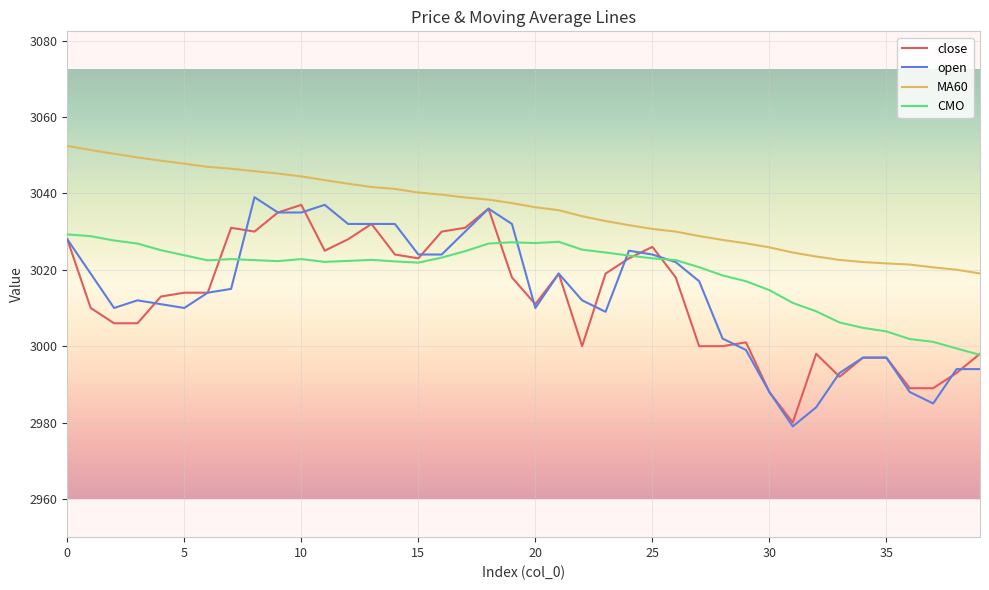

True or false: MA60 and open intersect in this chart.

False